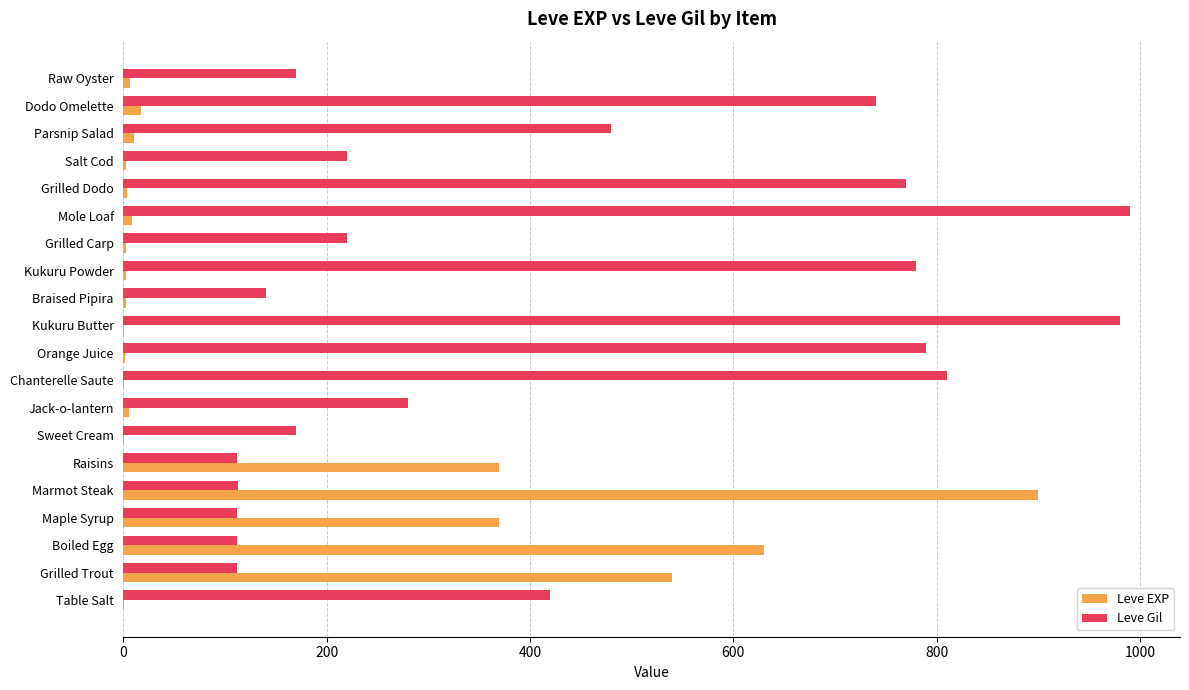

What is the maximum value shown in the chart?

990